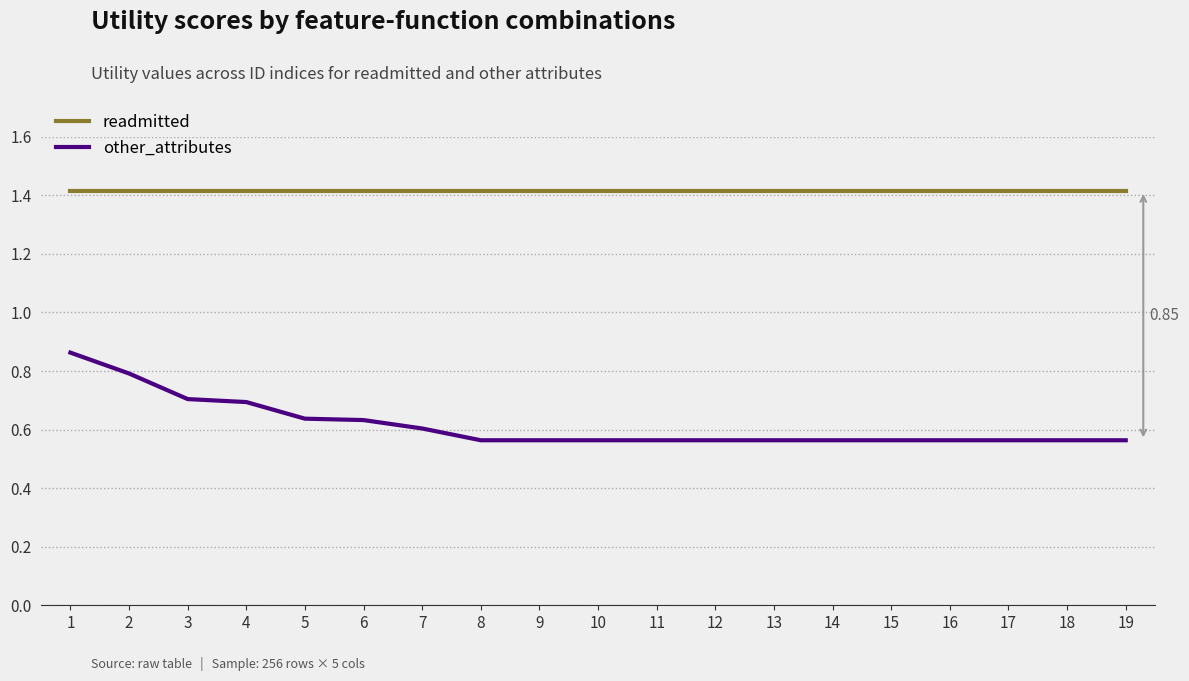

What is the total value across all series at 16?

2.0